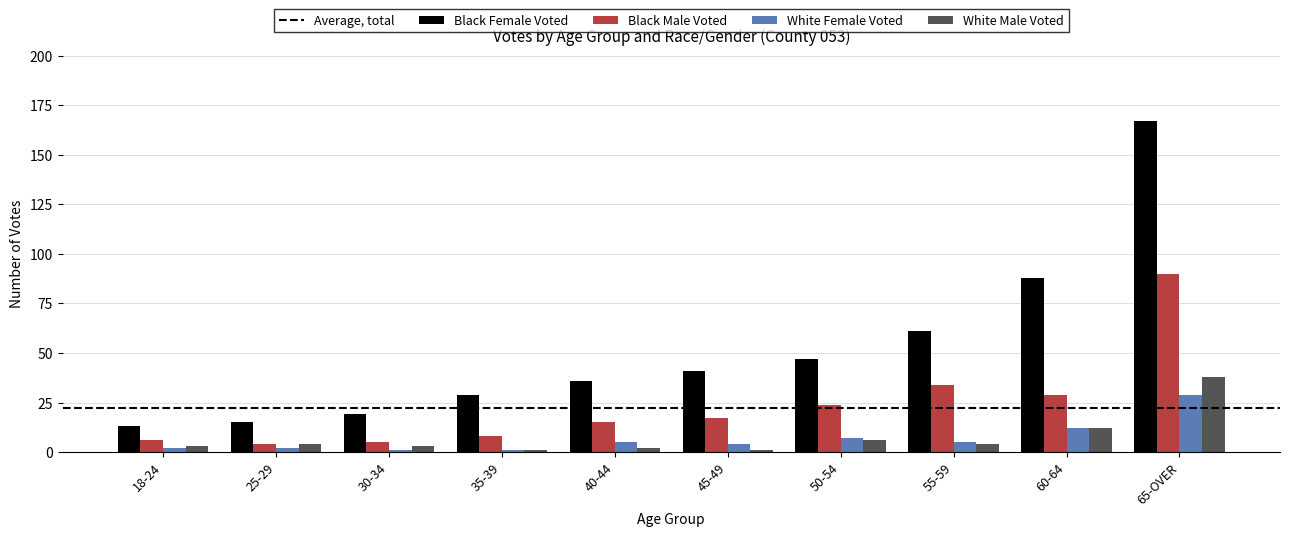

What is the minimum value shown in the chart?

1